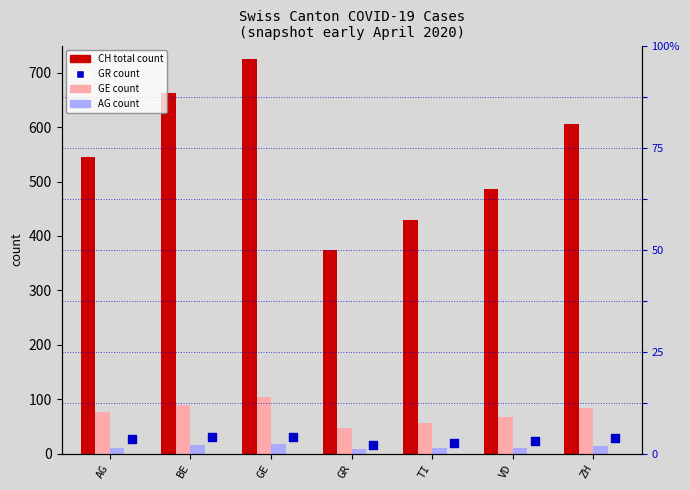

Which series has the largest total across all categories?

CH (total)